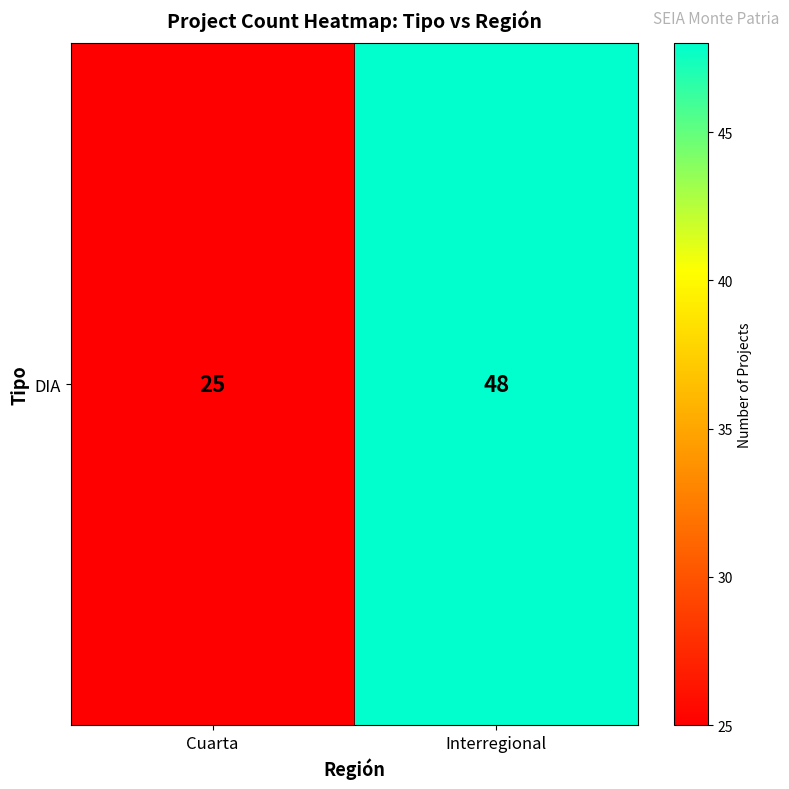

Rank the categories by value from lowest to highest.

Cuarta, Interregional